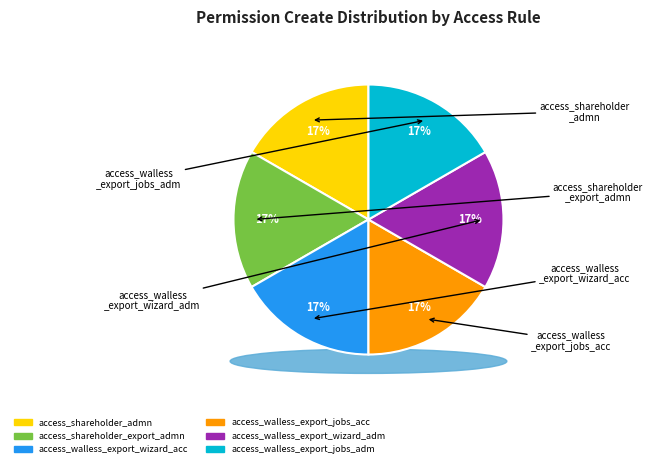

How much of the chart is everything except access_shareholder_man?

100.0%